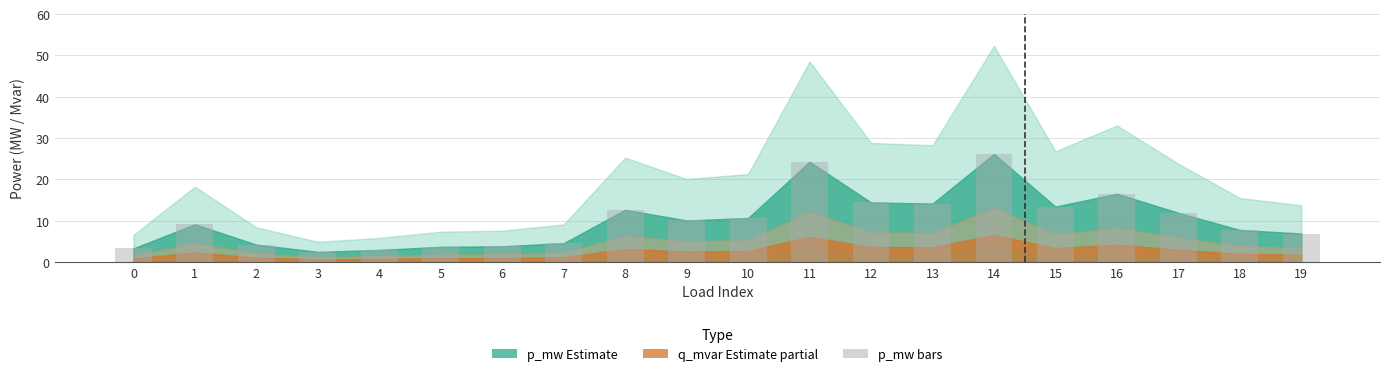

Approximately how many times larger is the value at 10 compared to 2?

2.5